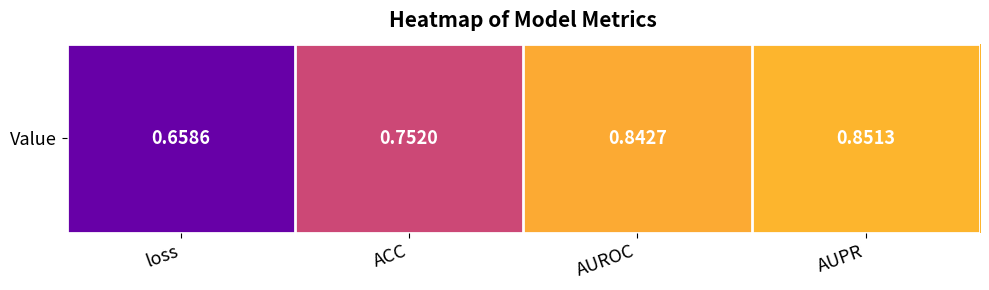

What is the difference between the maximum and minimum values?

0.2